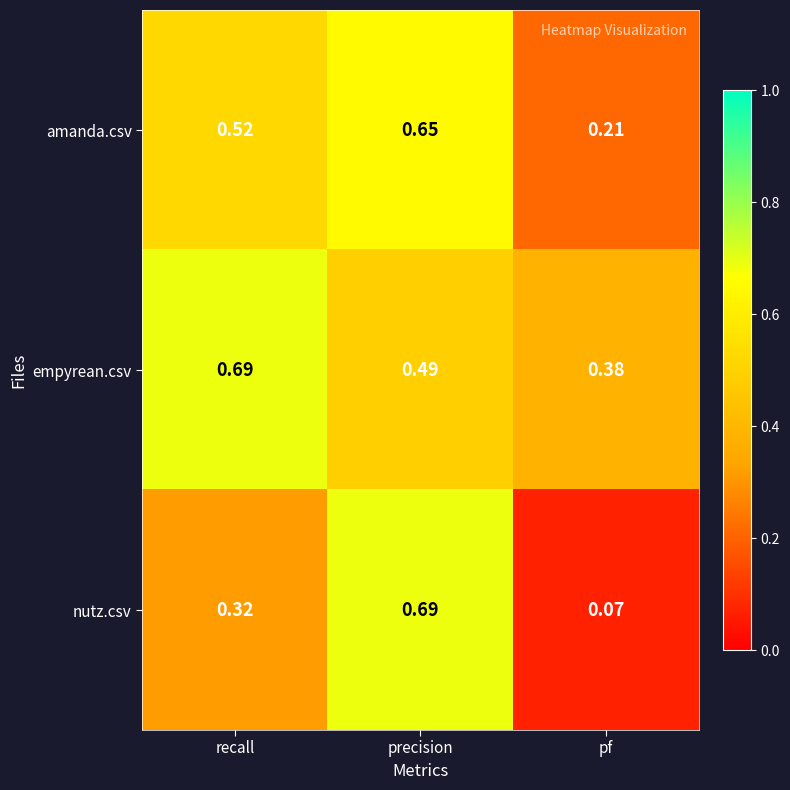

Which series has the largest range (max minus min)?

nutz.csv